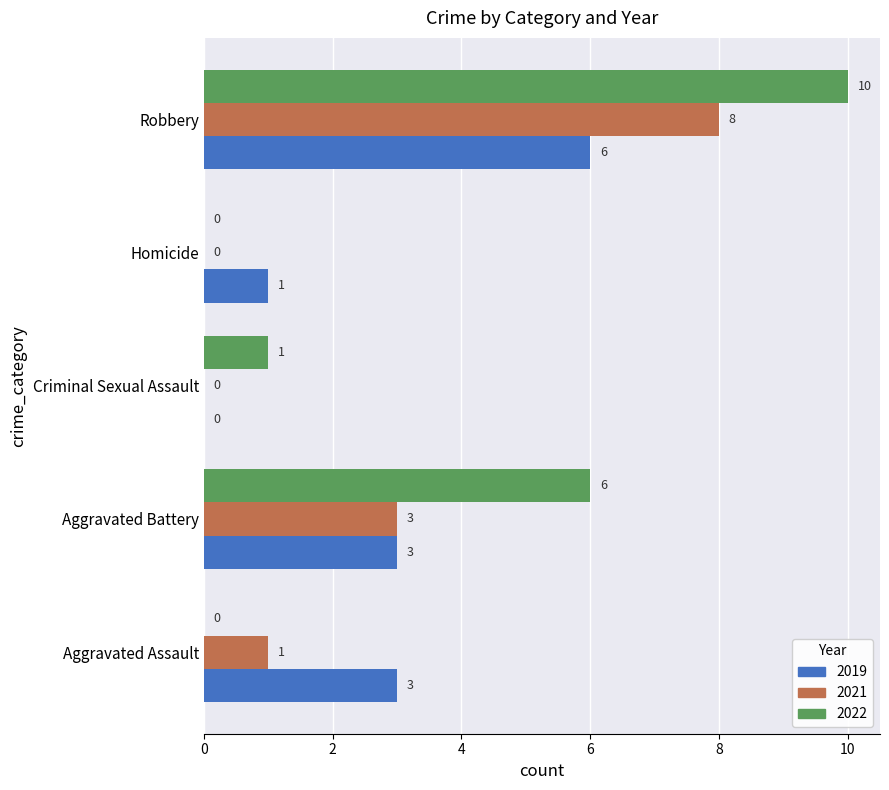

At which label is 2022 closest to 5?

Aggravated Battery